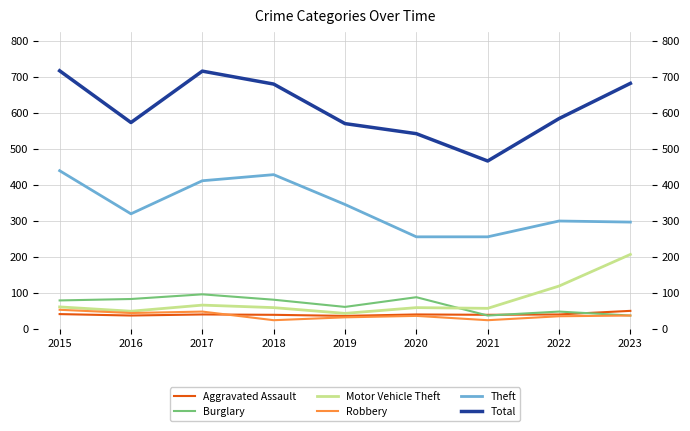

True or false: Burglary has a value of 138 at 2015.

False